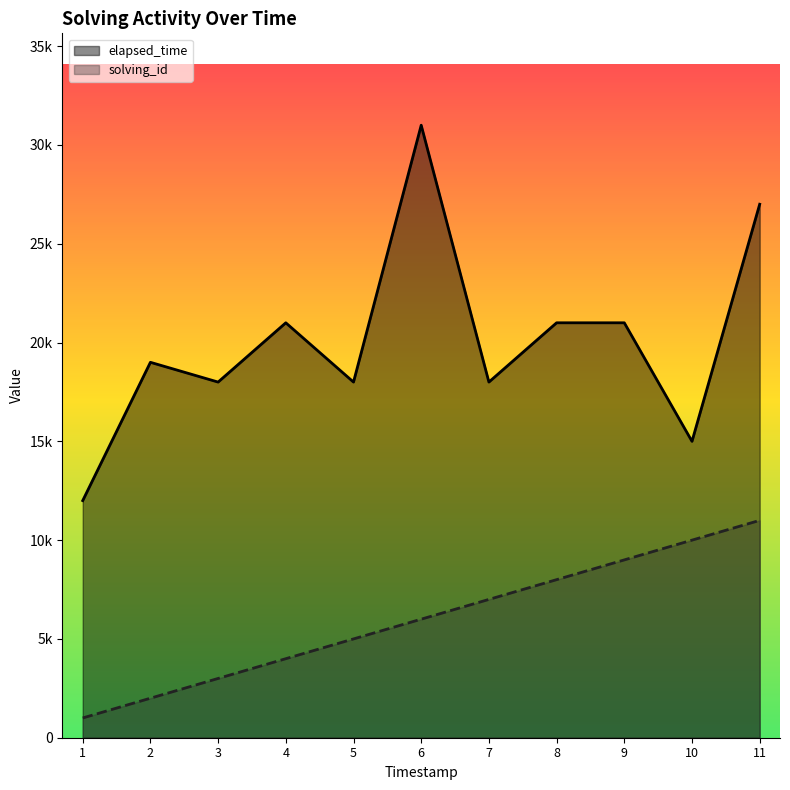

How many data points in solving_id are less than 6000?

5